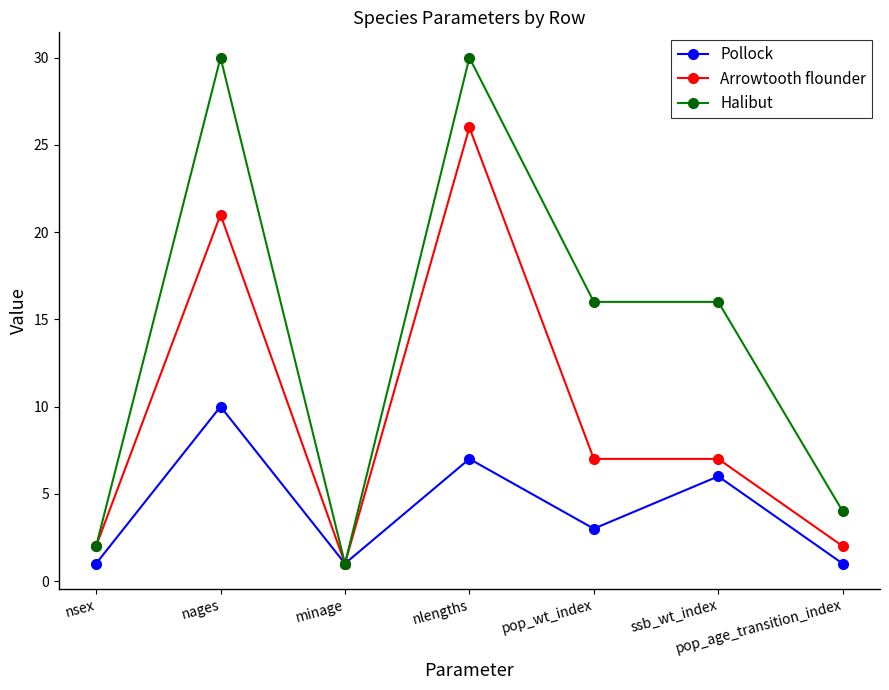

True or false: Arrowtooth flounder has more than 0 interior local peaks.

True